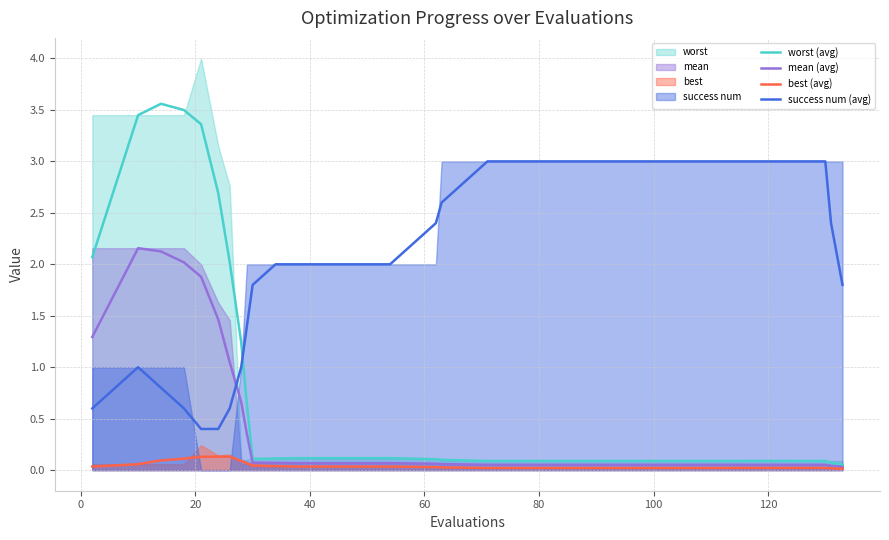

True or false: mean (avg) and best (avg) cross at least once.

False